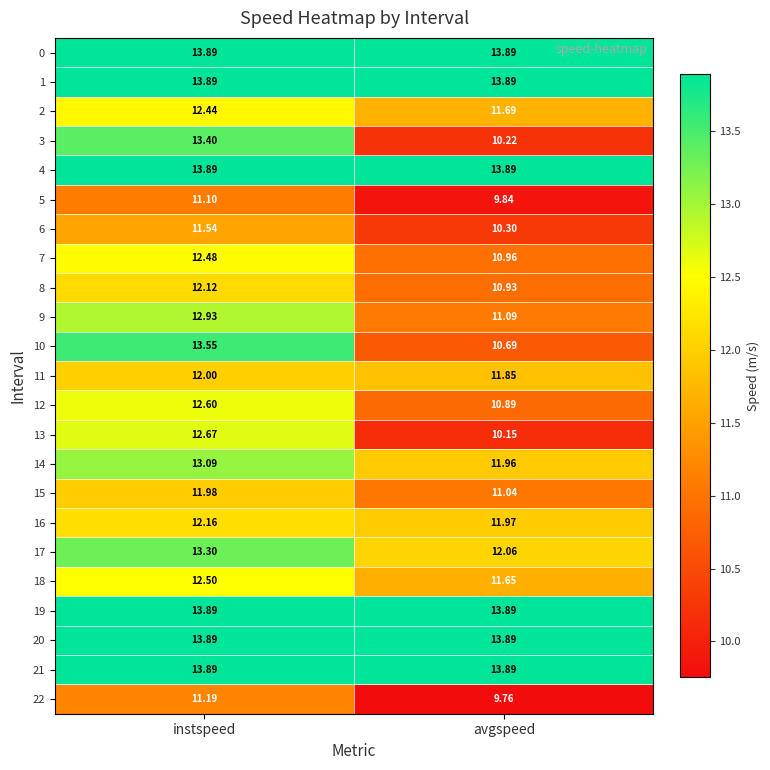

What is the total value across all series at avgspeed?

270.4